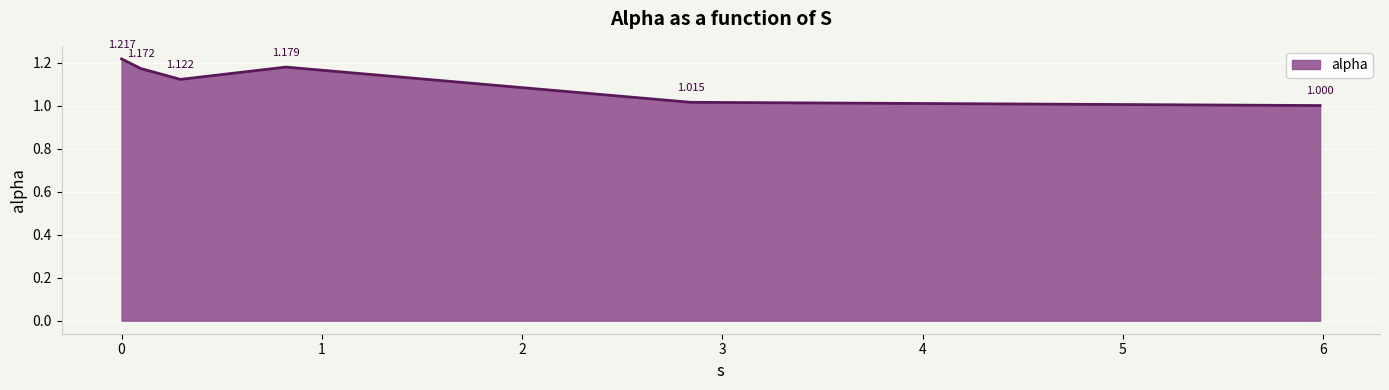

What is the value of the 2nd point from the left?

1.2